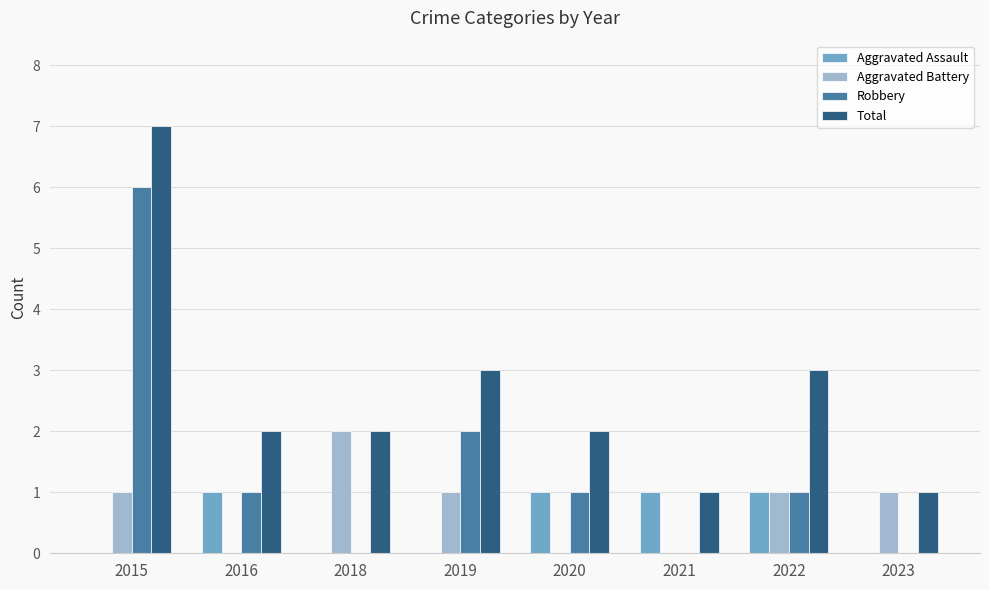

What is the total value across all series at 2015?

14